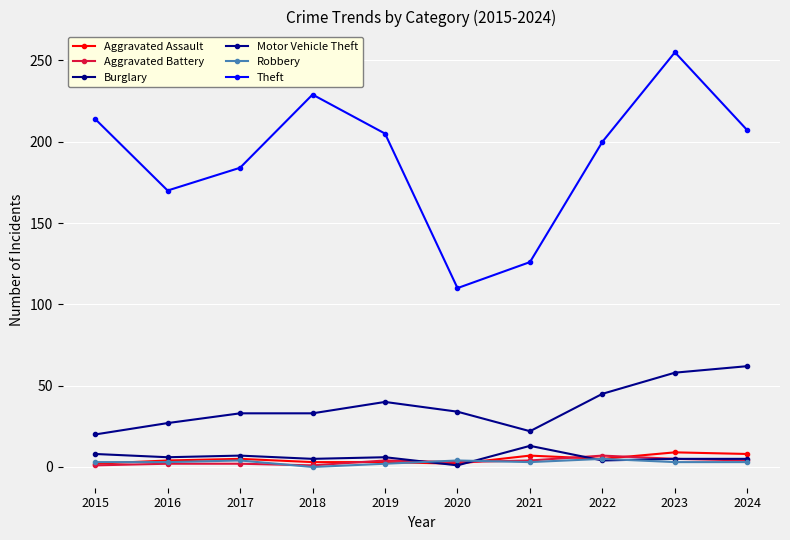

Count the number of data series in this chart.

6